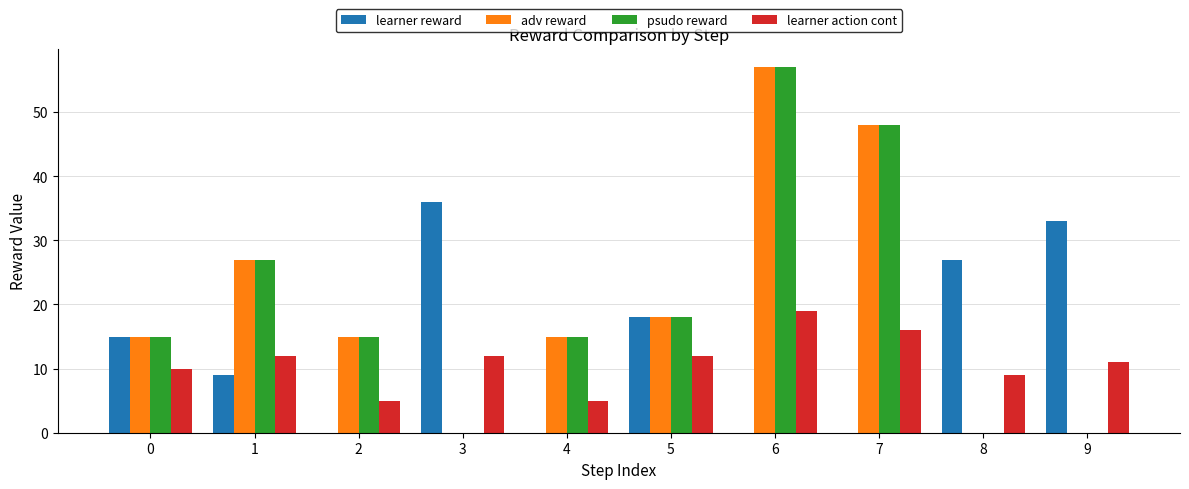

Count the number of categories in the chart.

10